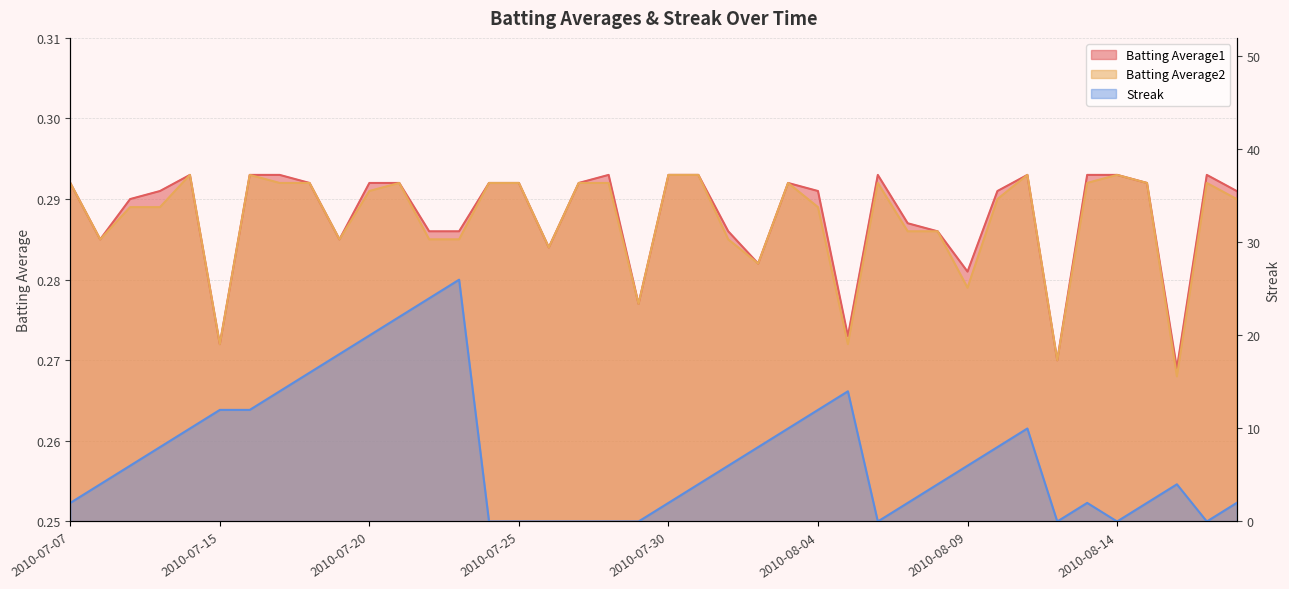

Which series changed the most between 2010-07-17 and 2010-07-20?

Streak